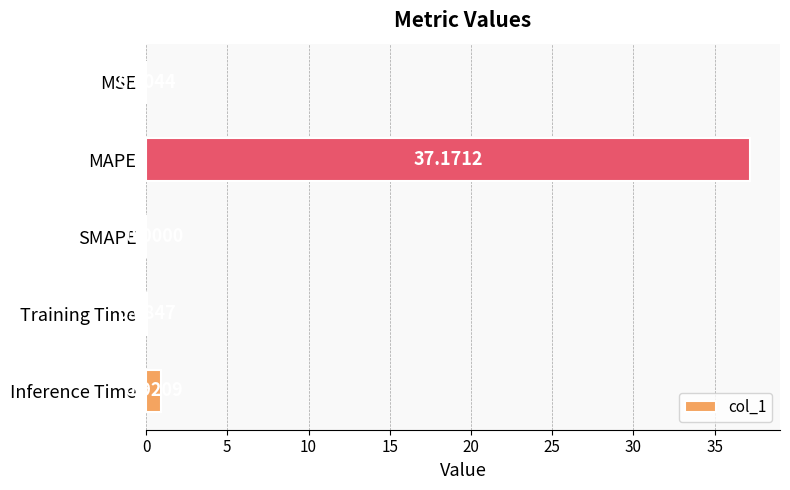

What is the sum of the values at MSE and MAPE?

37.2